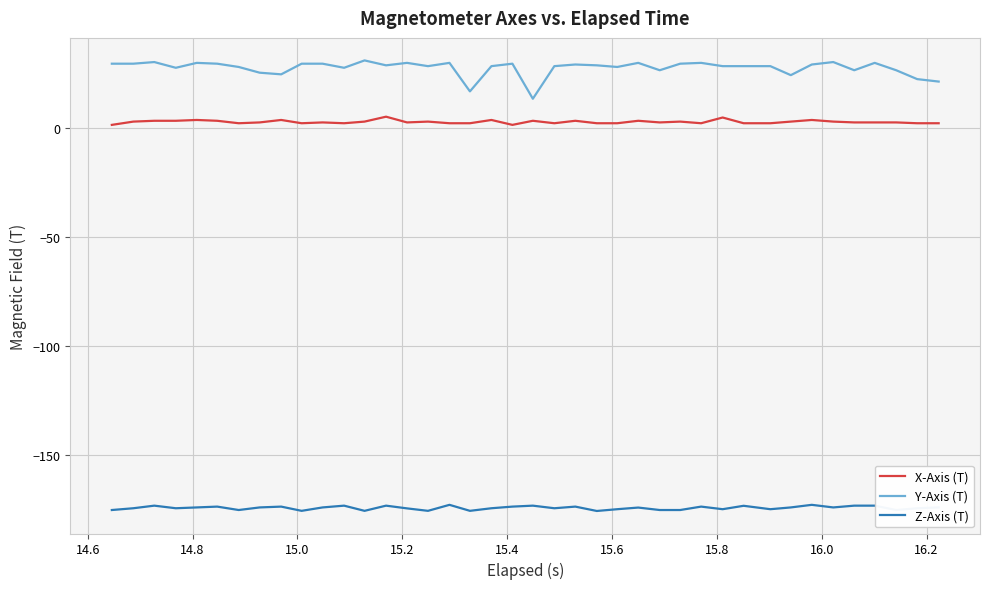

True or false: Y-Axis (T) and Z-Axis (T) intersect in this chart.

False